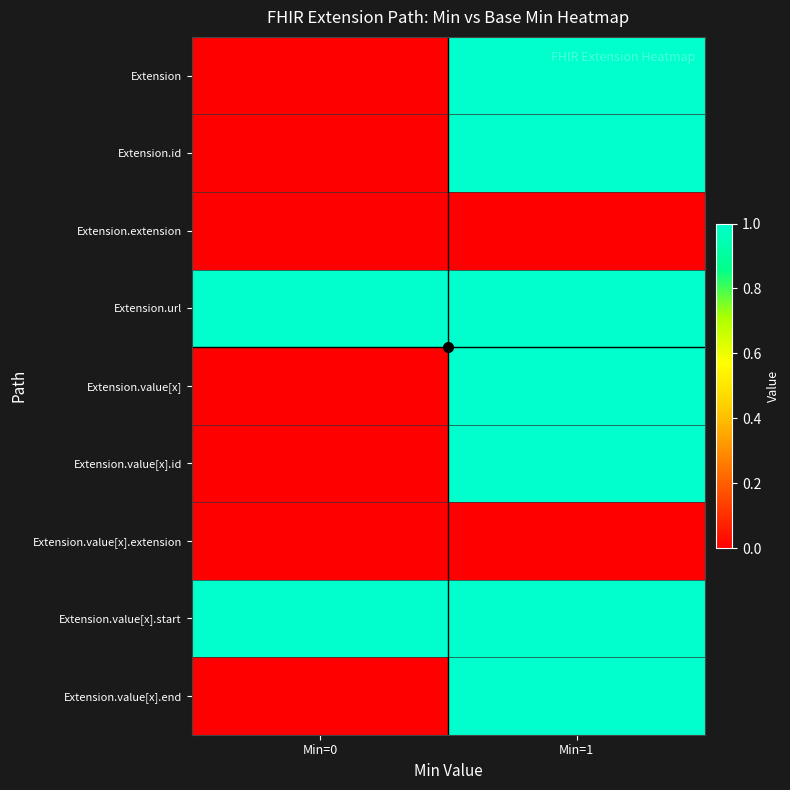

Reading left to right, list all the values displayed in this chart.

Extension: Min=0=0	Min=1=1
Extension.id: Min=0=0	Min=1=1
Extension.extension: Min=0=0	Min=1=0
Extension.url: Min=0=1	Min=1=1
Extension.value[x]: Min=0=0	Min=1=1
Extension.value[x].id: Min=0=0	Min=1=1
Extension.value[x].extension: Min=0=0	Min=1=0
Extension.value[x].start: Min=0=1	Min=1=1
Extension.value[x].end: Min=0=0	Min=1=1